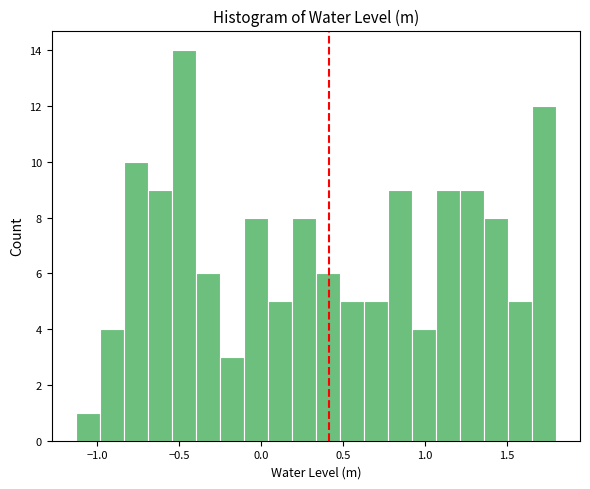

Read against the x-axis, roughly where is the centre of the tallest bar?

-0.45